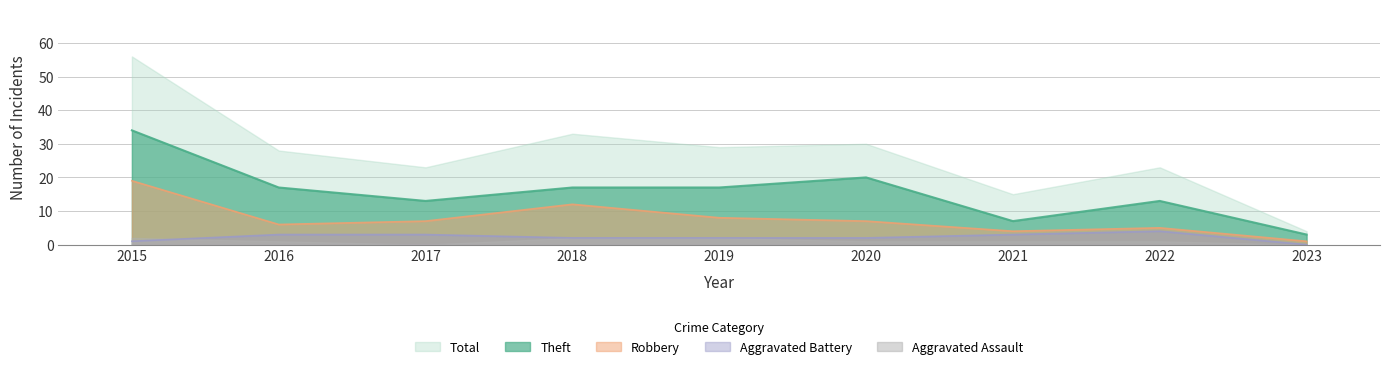

Which series has the widest spread of values?

Total